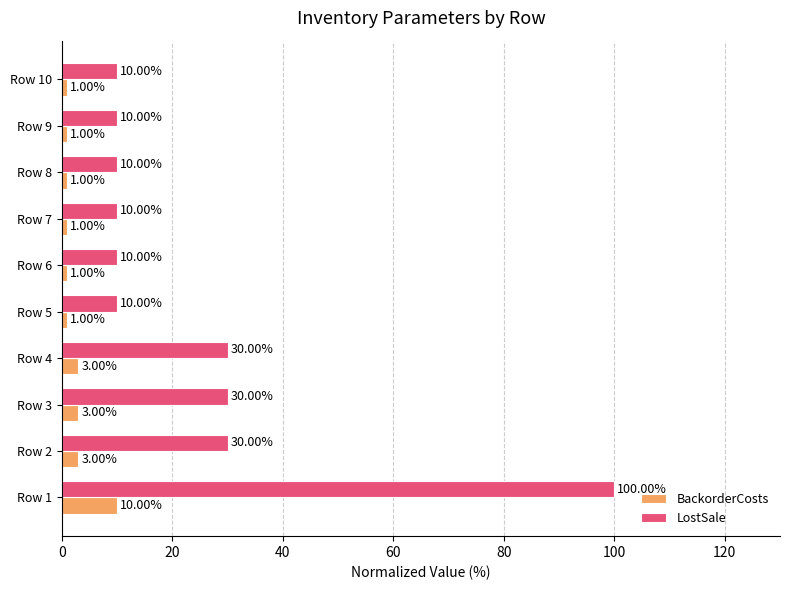

How many BackorderCosts values are between 1 and 3?

9